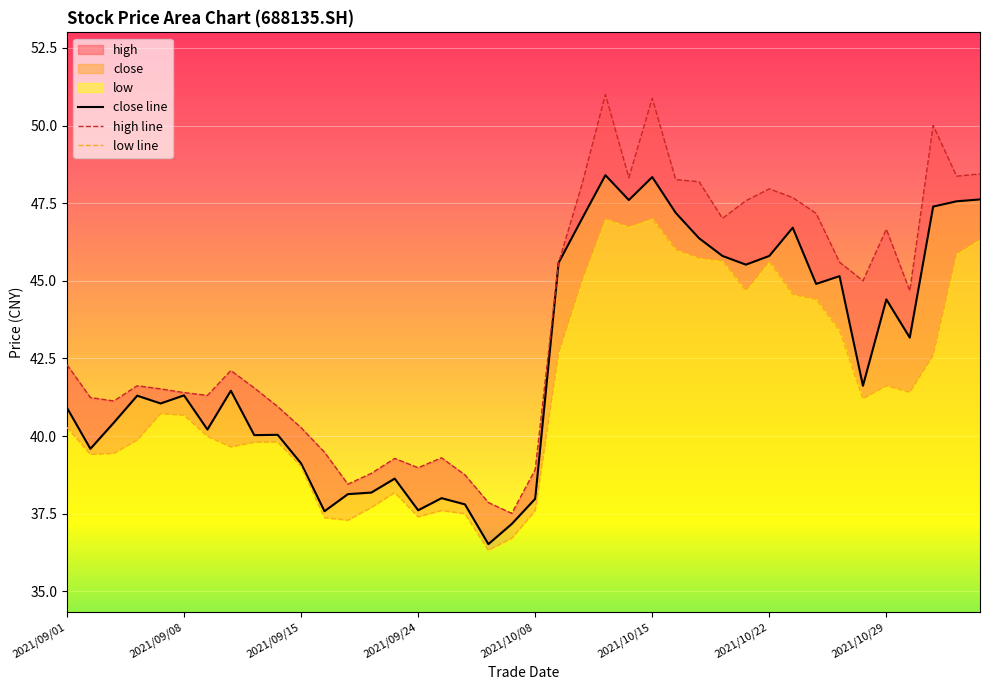

What is the spread (max minus min) of values at 2021/09/06?

1.8